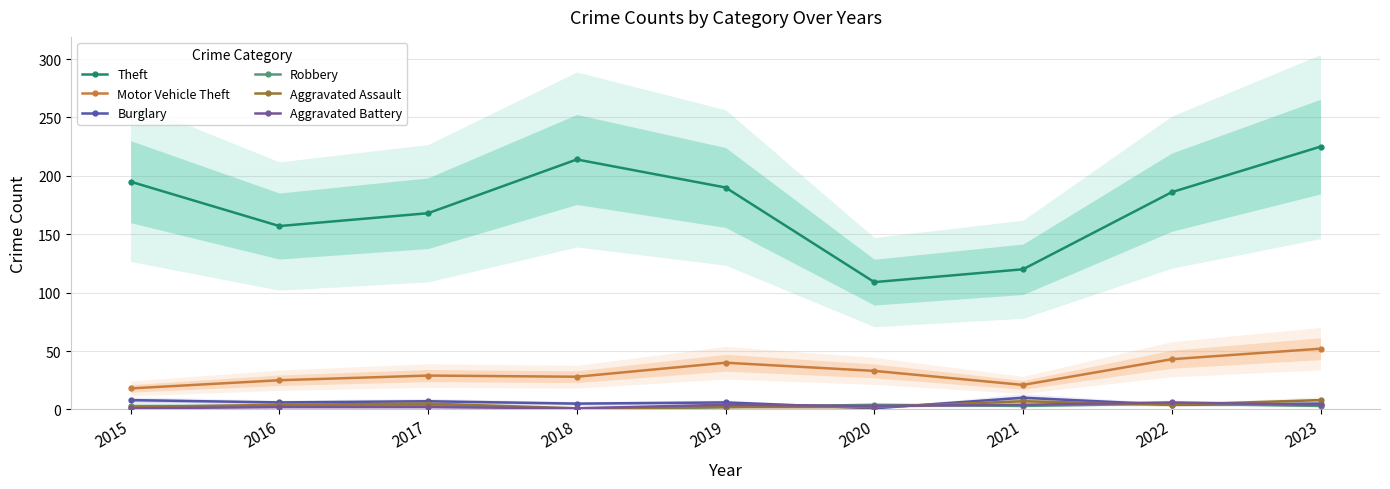

Reading left to right, list all the values displayed in this chart.

Theft: 2015=195	2016=157	2017=168	2018=214	2019=190	2020=109	2021=120	2022=186	2023=225
Motor Vehicle Theft: 2015=18	2016=25	2017=29	2018=28	2019=40	2020=33	2021=21	2022=43	2023=52
Burglary: 2015=8	2016=6	2017=7	2018=5	2019=6	2020=1	2021=10	2022=4	2023=5
Robbery: 2015=3	2016=3	2017=4	2018=0	2019=2	2020=4	2021=3	2022=5	2023=3
Aggravated Assault: 2015=2	2016=4	2017=5	2018=1	2019=2	2020=2	2021=7	2022=4	2023=8
Aggravated Battery: 2015=1	2016=2	2017=2	2018=1	2019=4	2020=3	2021=4	2022=6	2023=4